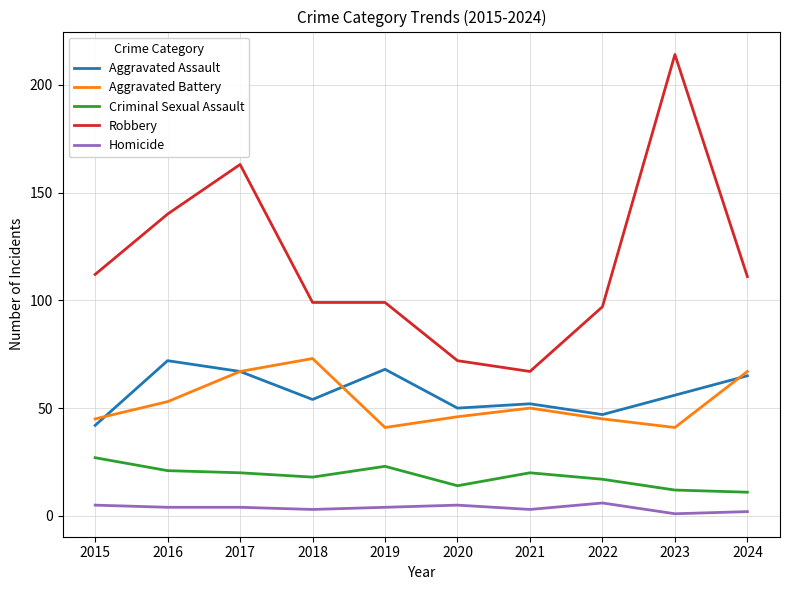

At 2019, list the series in order from largest to smallest.

Robbery, Aggravated Assault, Aggravated Battery, Criminal Sexual Assault, Homicide